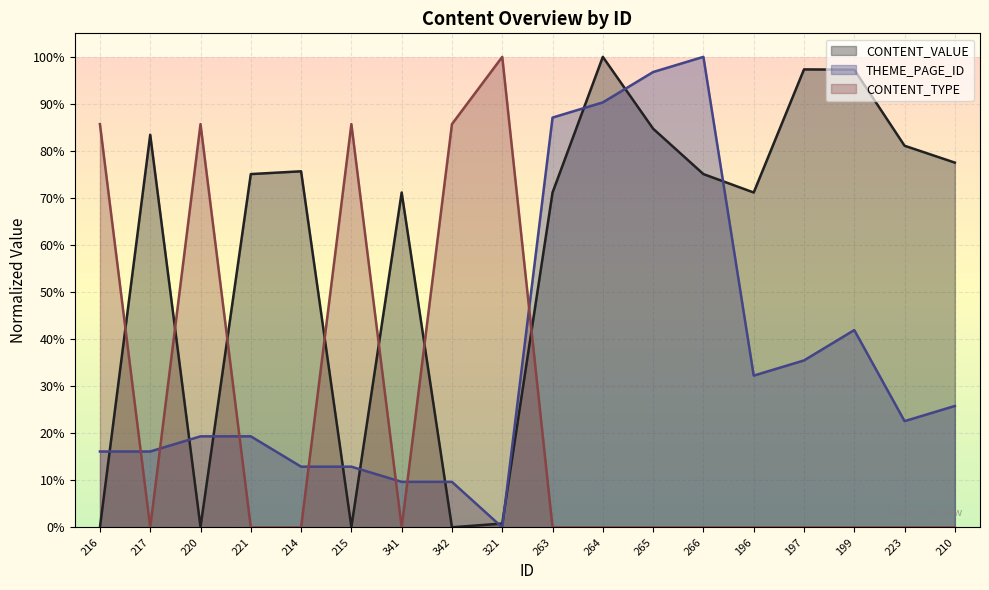

Rank the series at 214 from lowest to highest value.

CONTENT_TYPE, THEME_PAGE_ID, CONTENT_VALUE